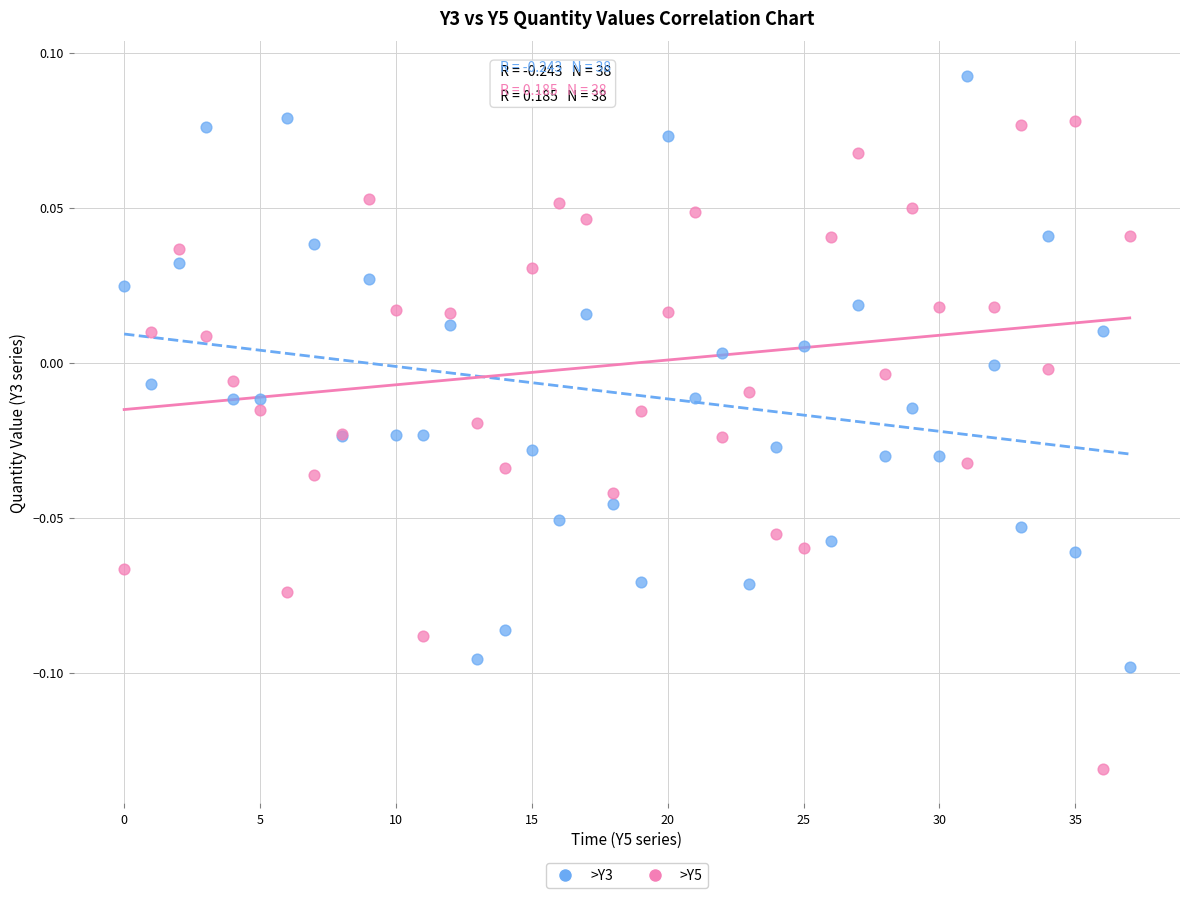

Which series reaches the maximum Y coordinate?

>Y3